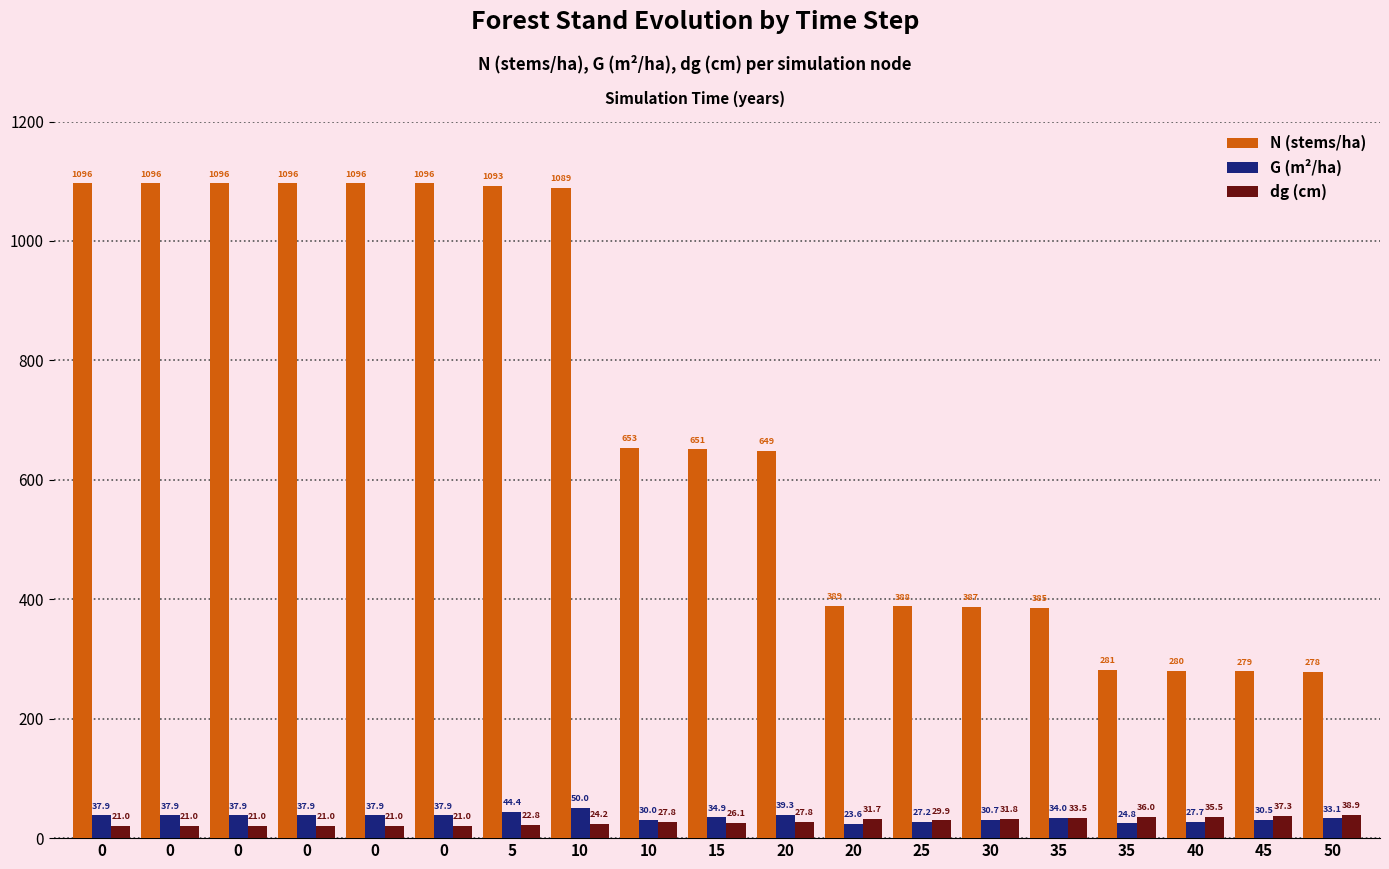

How many data points does each series have?

19